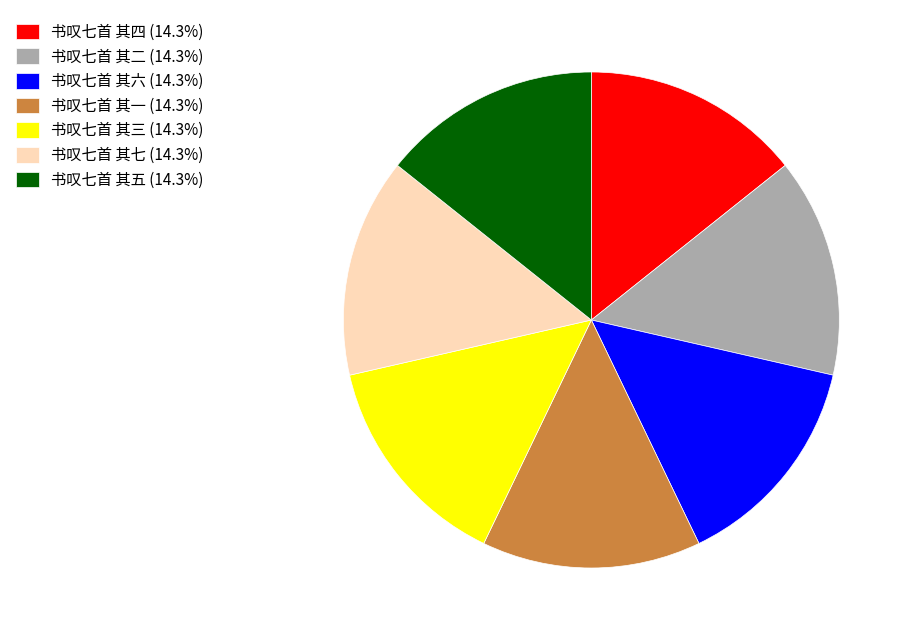

Is there any slice that represents more than half of the pie?

No